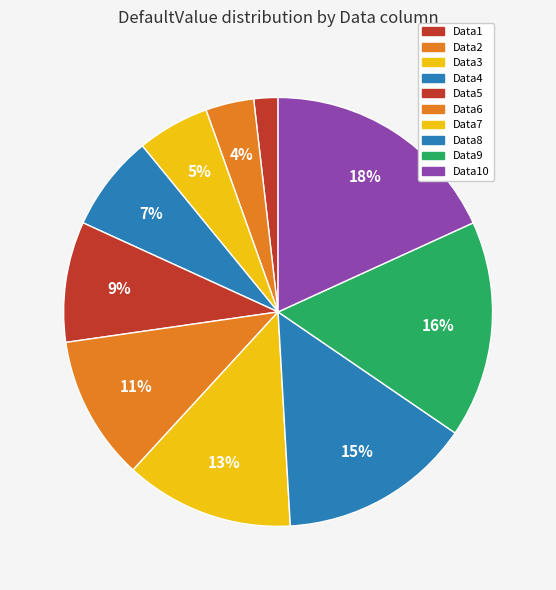

Is there any slice that represents more than half of the pie?

No